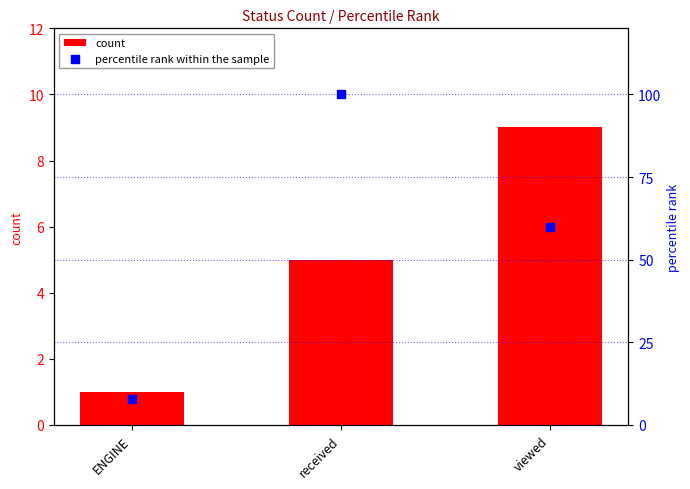

Is the value of count at received greater than the value of percentile rank within the sample at ENGINE?

No